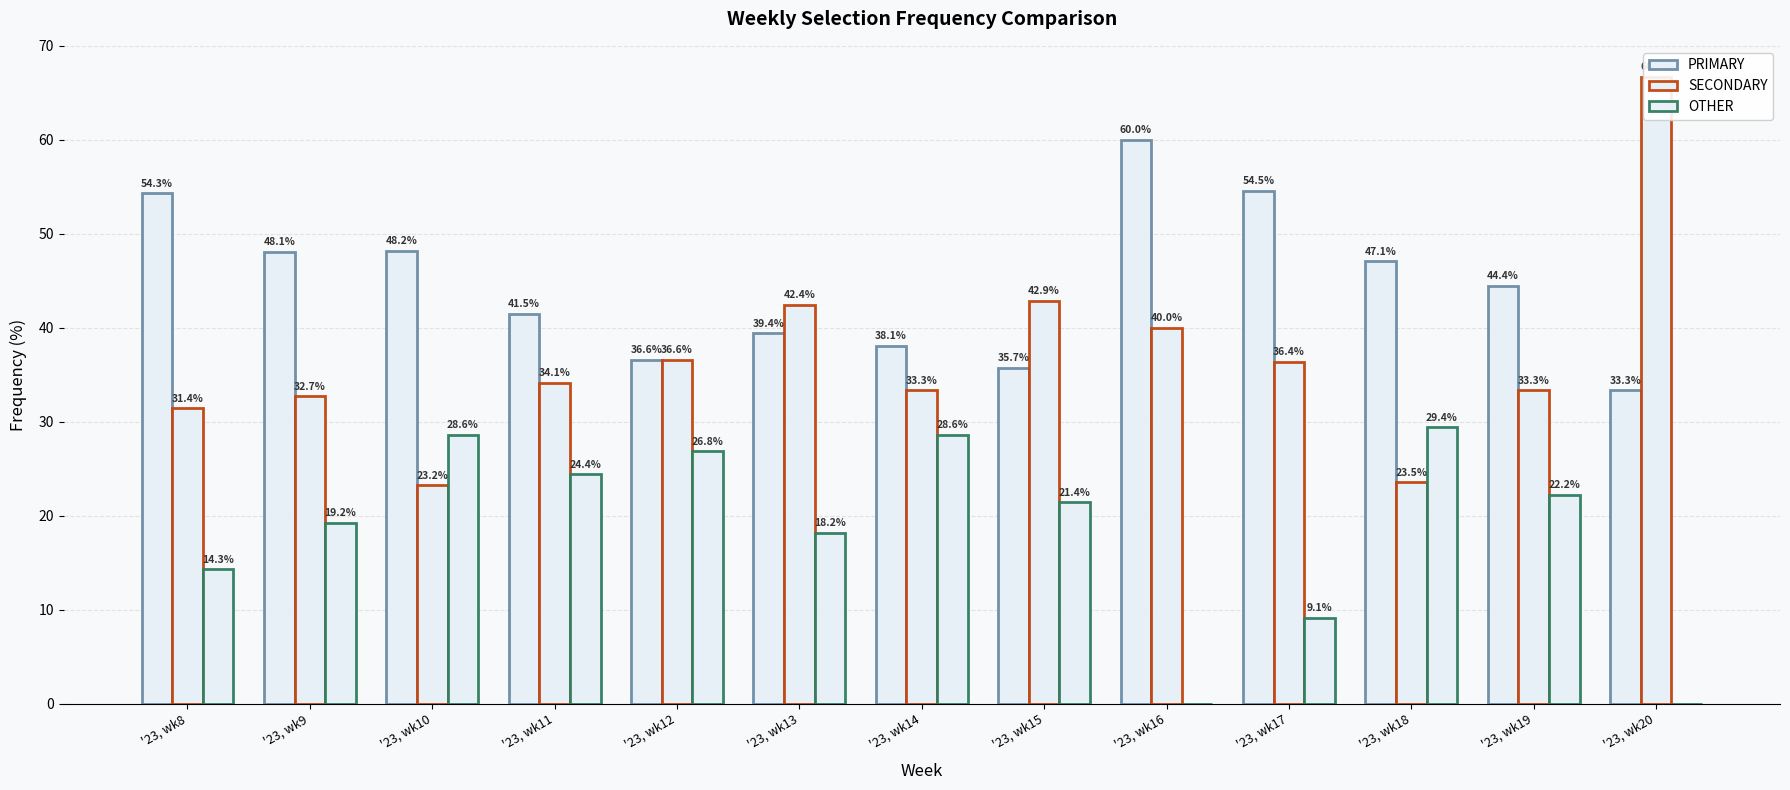

Reading left to right, what are all the values shown in this chart?

PRIMARY: 54.3	48.1	48.2	41.5	36.6	39.4	38.1	35.7	60.0	54.5	47.1	44.4	33.3
SECONDARY: 31.4	32.7	23.2	34.1	36.6	42.4	33.3	42.9	40.0	36.4	23.5	33.3	66.7
OTHER: 14.3	19.2	28.6	24.4	26.8	18.2	28.6	21.4	0.0	9.1	29.4	22.2	0.0